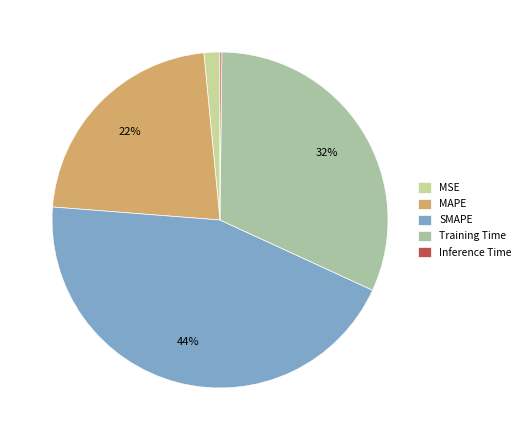

Count the number of slices in the pie.

5